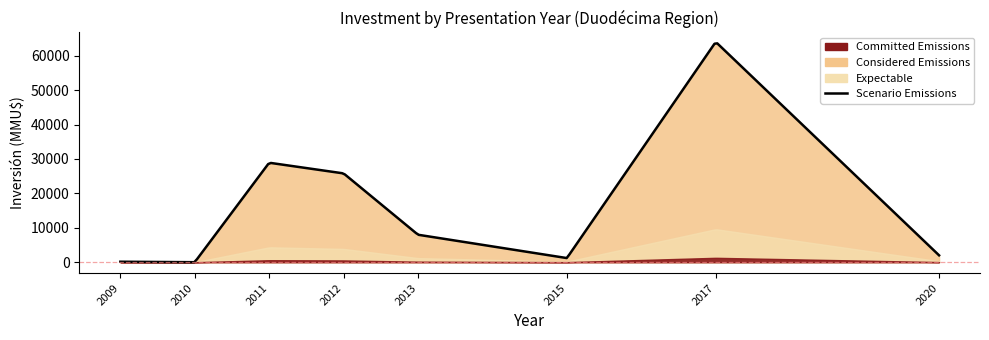

Which has a higher value, 2011 or 2011?

2011